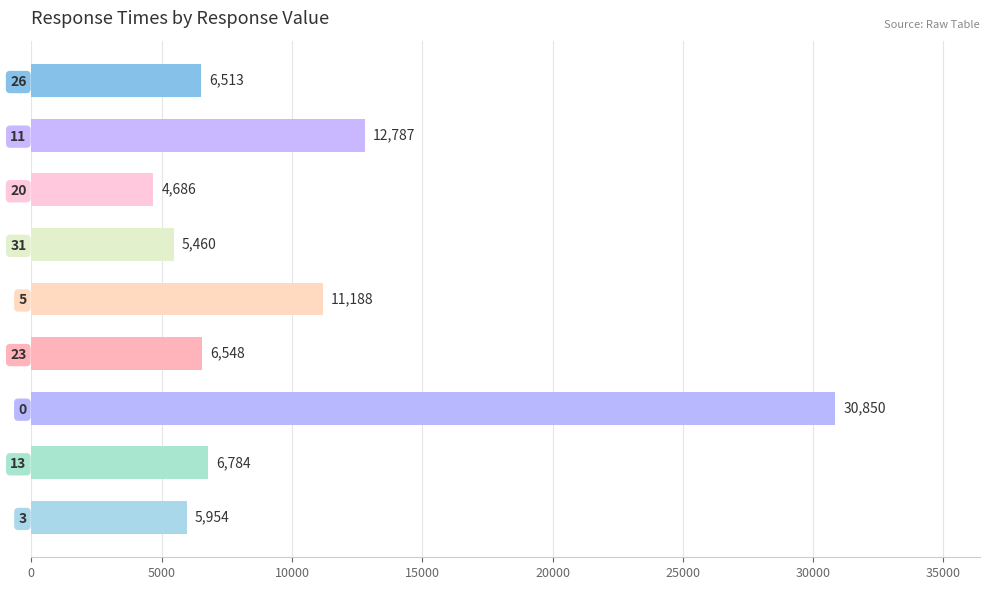

Count the number of categories in the chart.

9